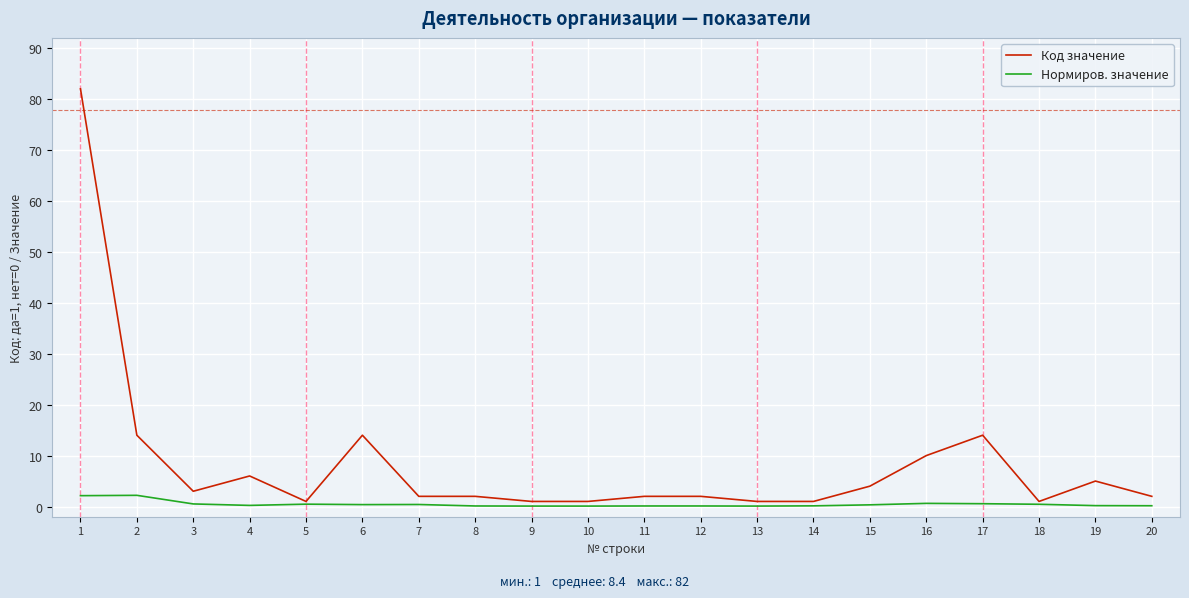

What are all the series names shown in the legend?

Код значение, Нормиров. значение